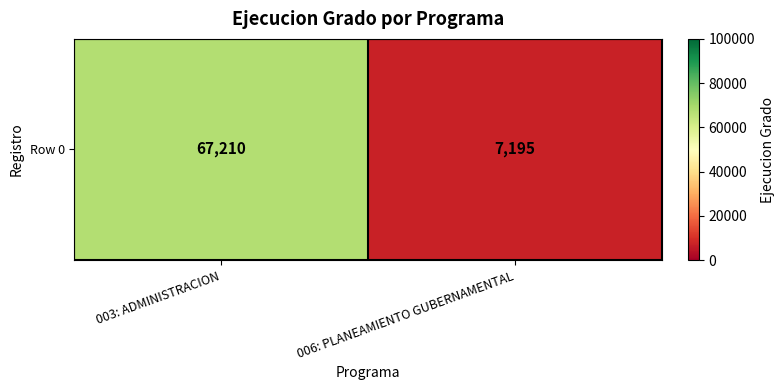

How many values are between 7195 and 67210?

2